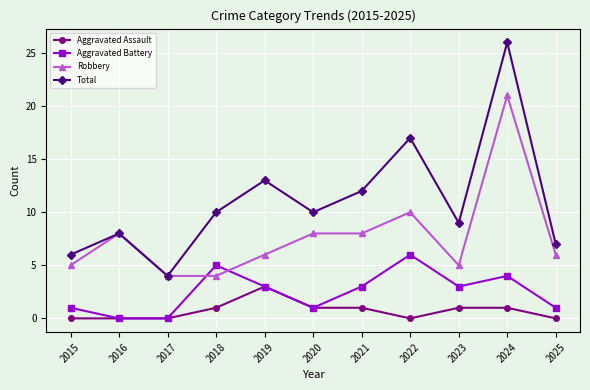

Where is the first local maximum for Aggravated Battery?

2018